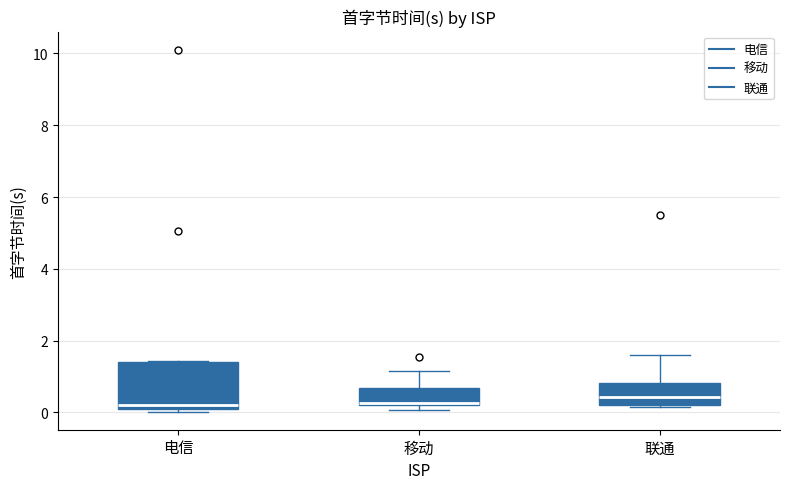

Reading left to right, read every box against the y-axis: the position of its median line, the range the box covers, and the ends of its whiskers. The values are not printed on the chart, so give them approximately, as read against the axis.

电信: median 0.2, box 0.0 to 1.4, whiskers 0.0 (just below the box's lower edge) to 1.4
移动: median 0.2, box 0.2 to 0.6, whiskers 0.0 to 1.2
联通: median 0.4, box 0.2 to 0.8, whiskers 0.2 (just below the box's lower edge) to 1.6